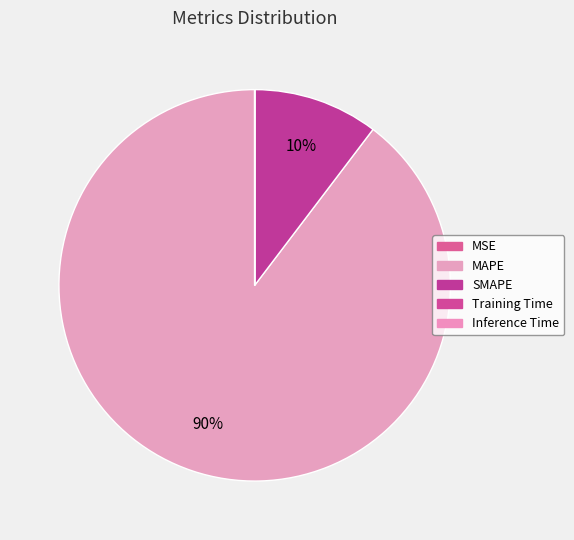

To the nearest percent, what is the difference between the largest and smallest slice percentages?

90%